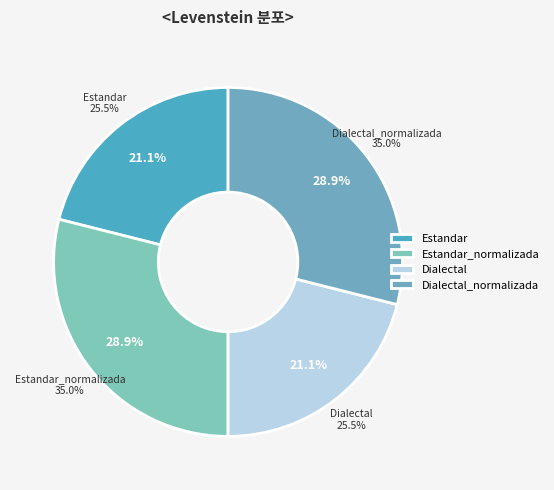

The Dialectal_normalizada slice represents 29% of the pie. True or false?

True